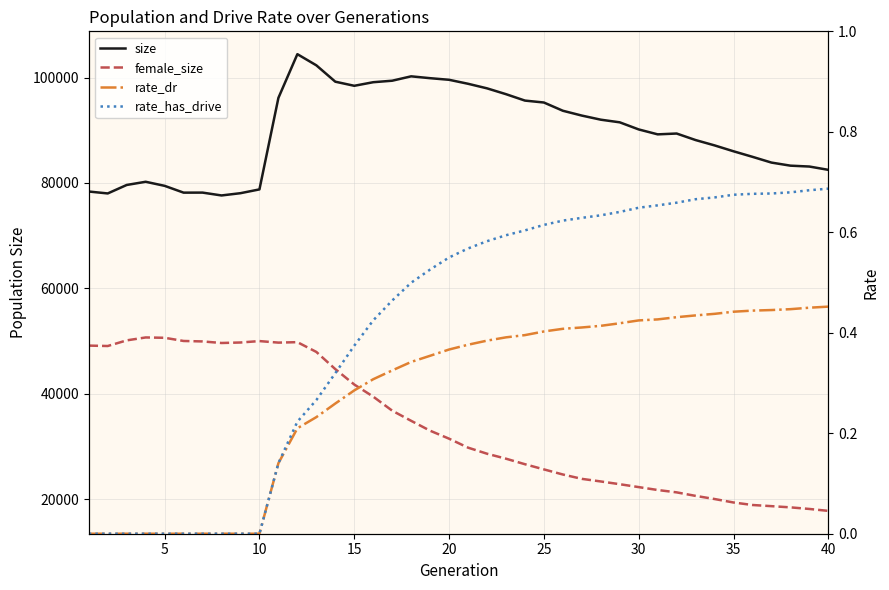

How many interior local valleys does the female_size series have?

3